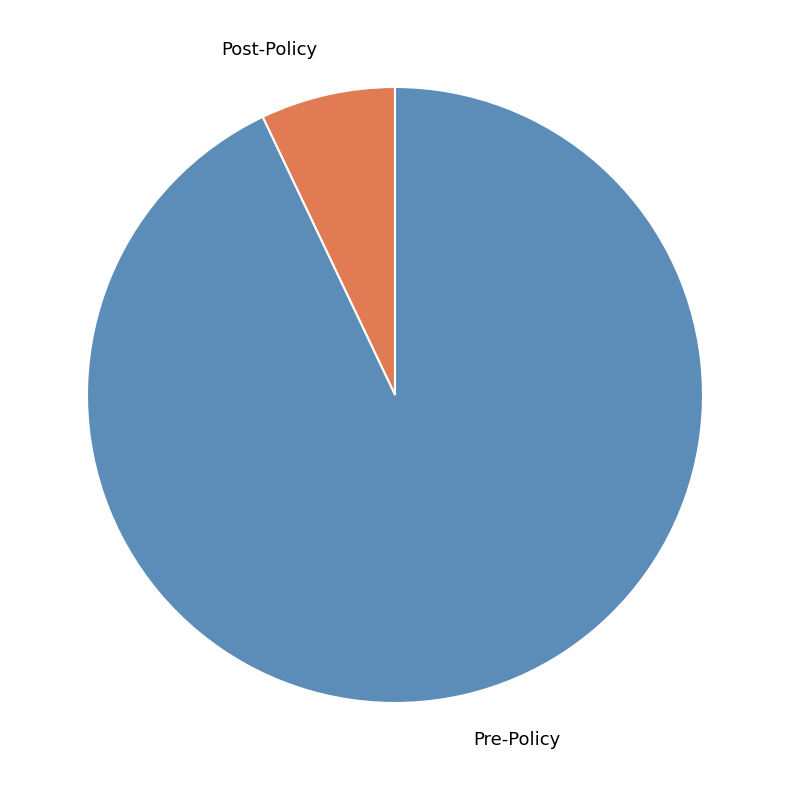

True or false: Pre-Policy accounts for 79% of the total.

False